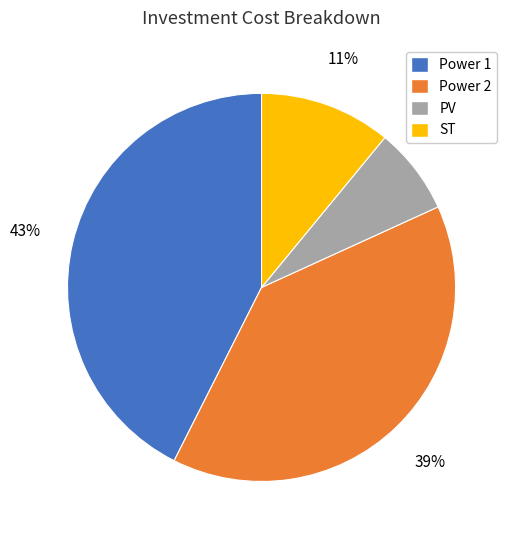

To the nearest percent, what portion does PV represent?

7%